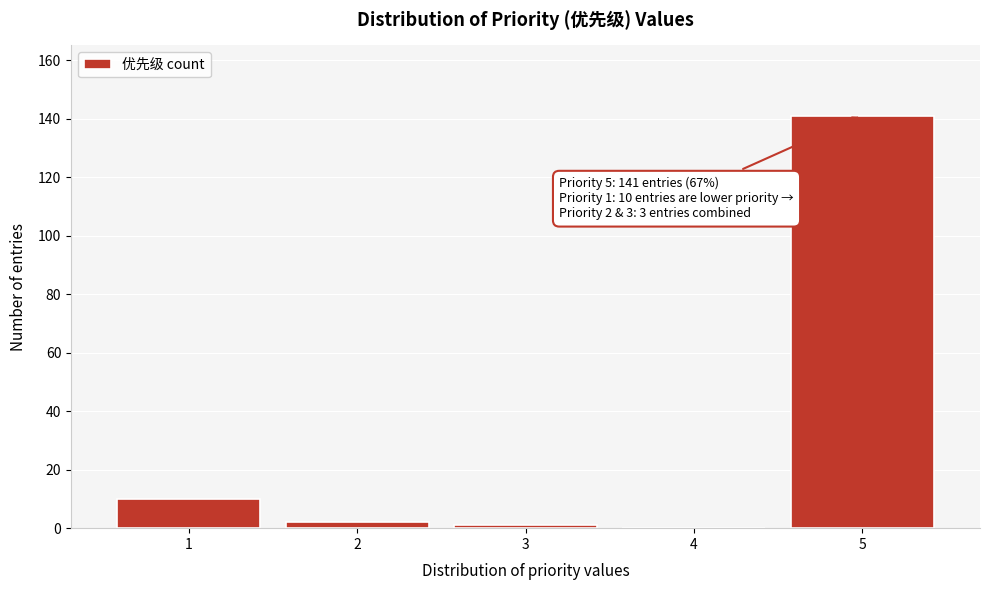

Reading right to left, list all the values displayed in this chart.

5=141	4=0	3=1	2=2	1=10